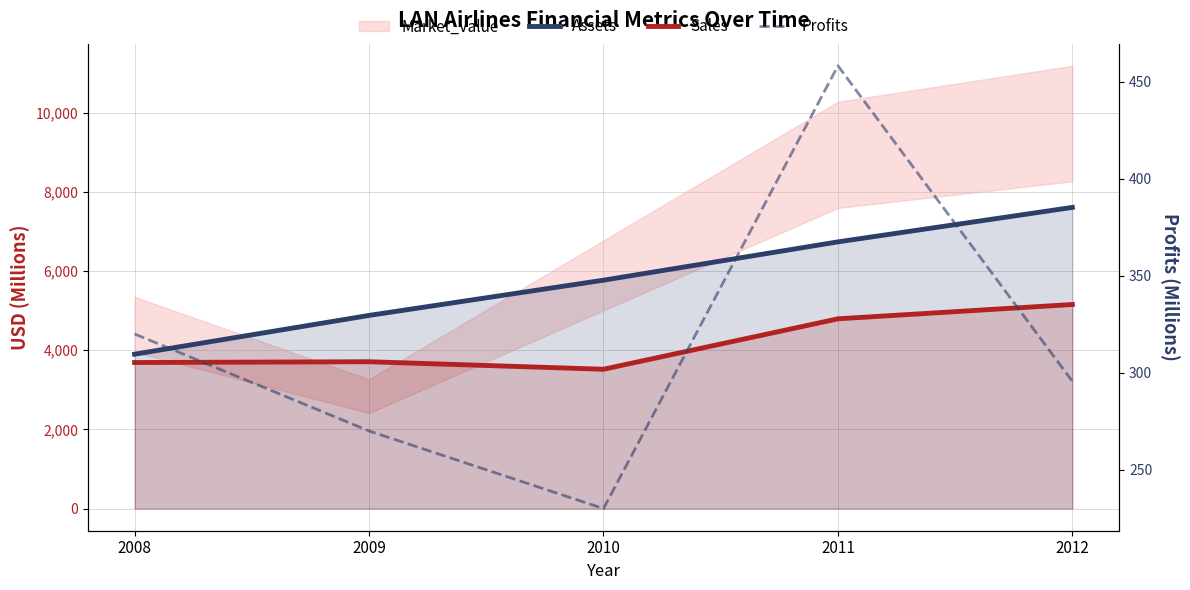

What is the sum of the Assets values at 2012 and 2009?

12489.0